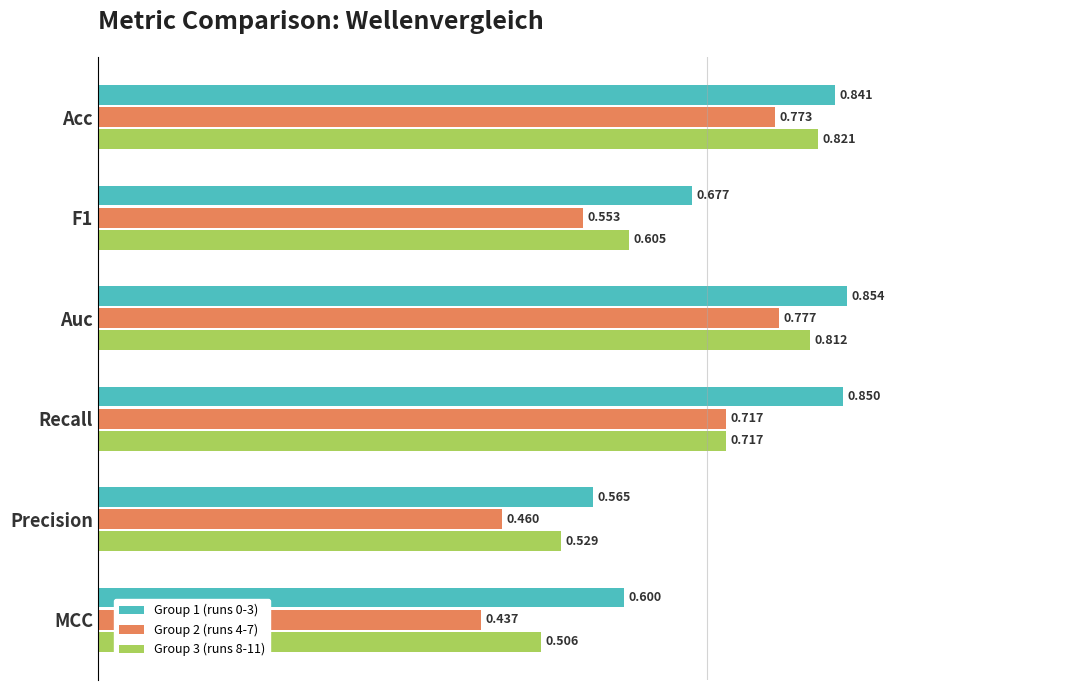

Where is Group 1 (runs 0-3) nearest to the value 0?

Precision